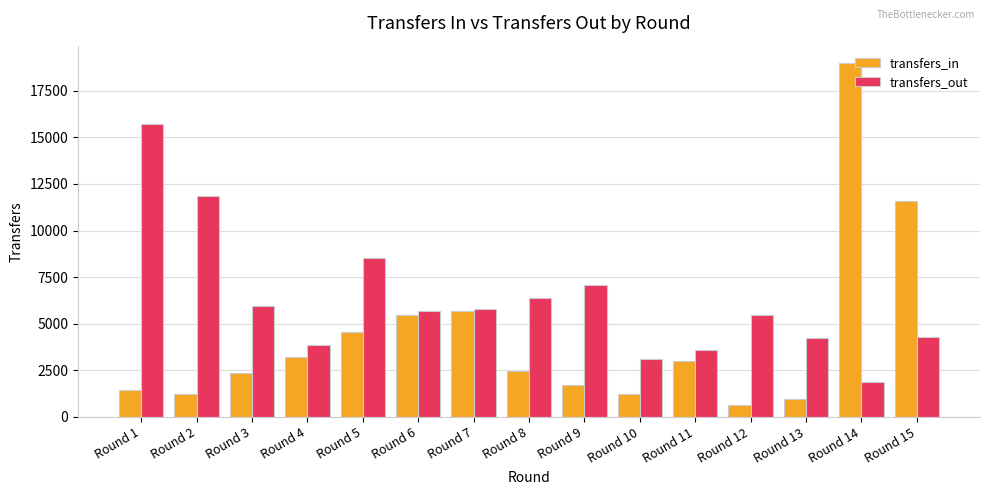

What is the total value across all series at Round 3?

8341